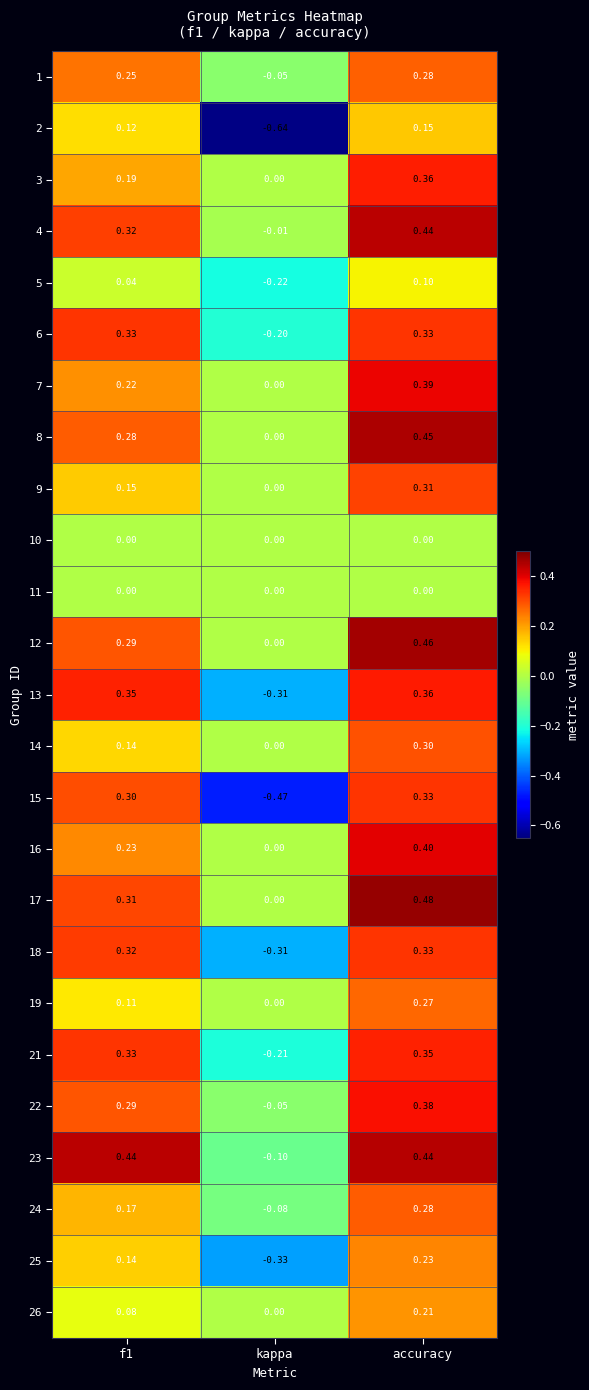

Is the value of 21 at accuracy greater than the value of 4 at kappa?

Yes